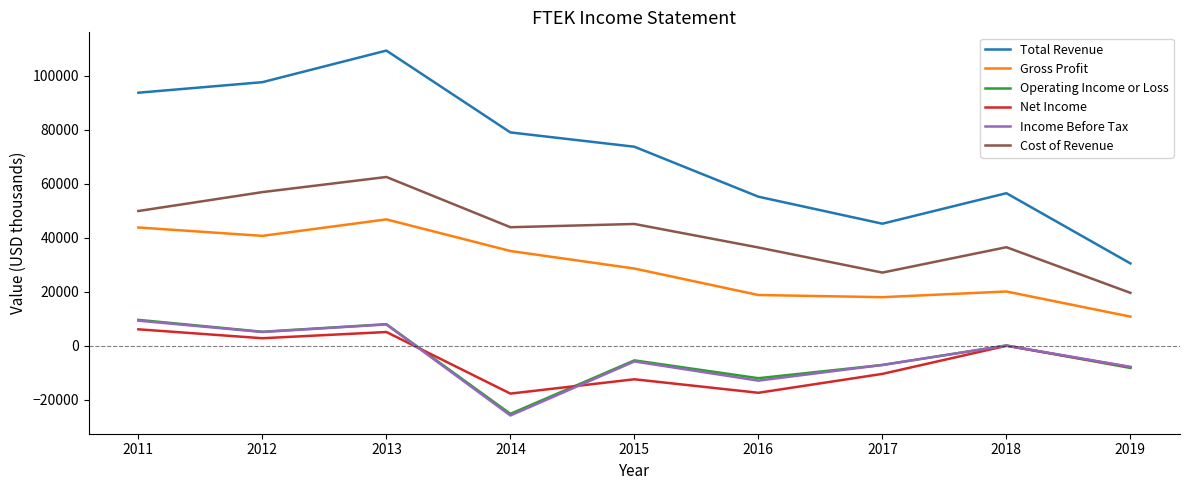

Which series has the widest spread of values?

Total Revenue